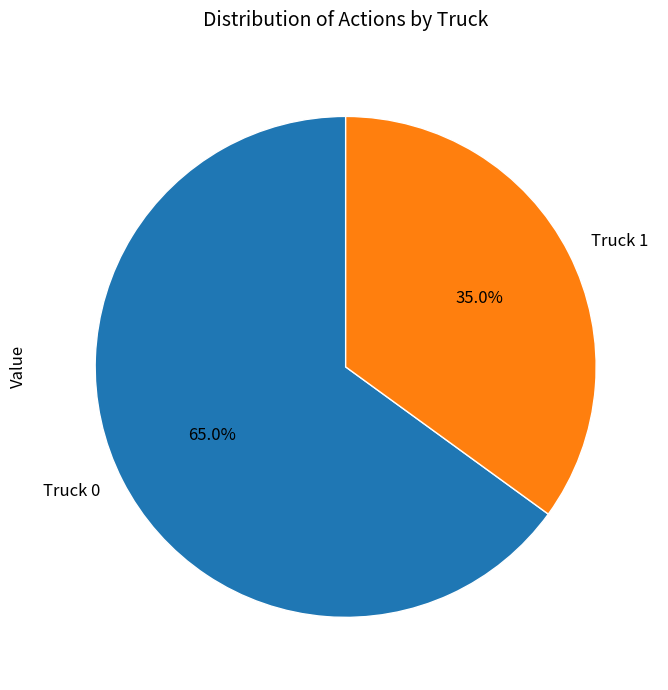

Which category has the biggest portion of the pie?

Truck 0